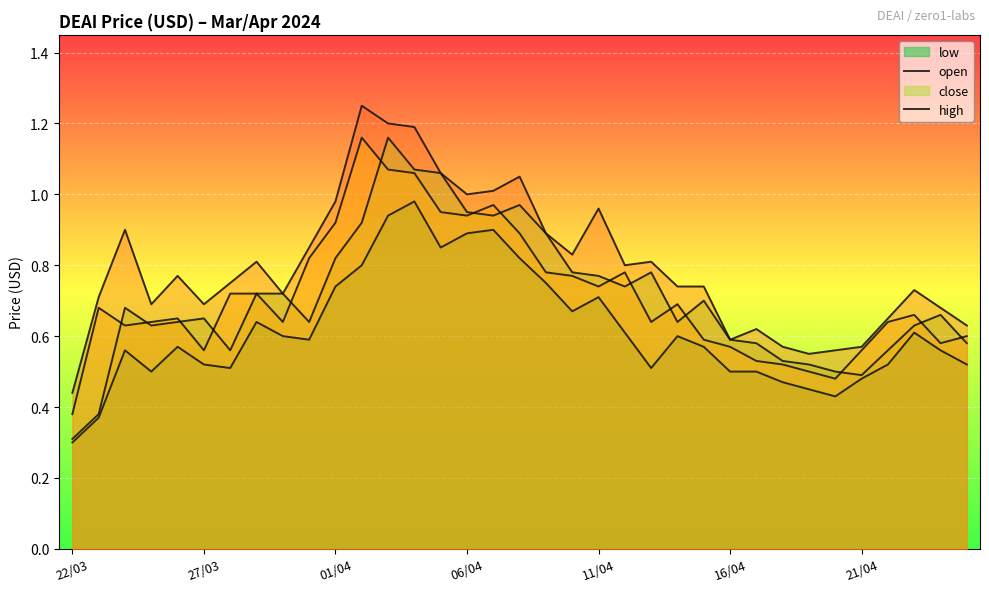

What is the minimum value shown in the chart?

0.3